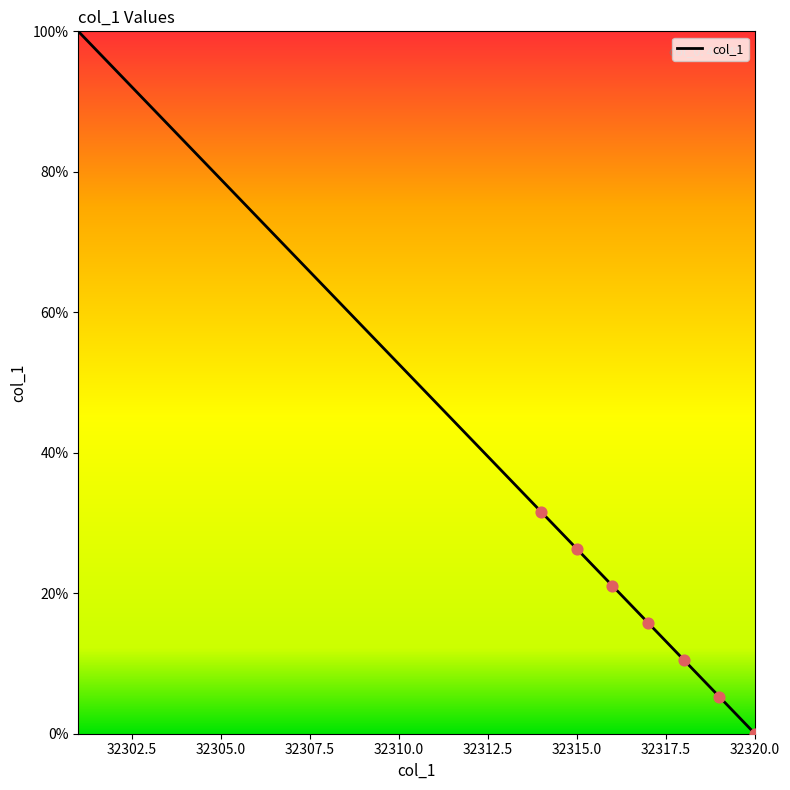

How many lines are shown in the chart?

1